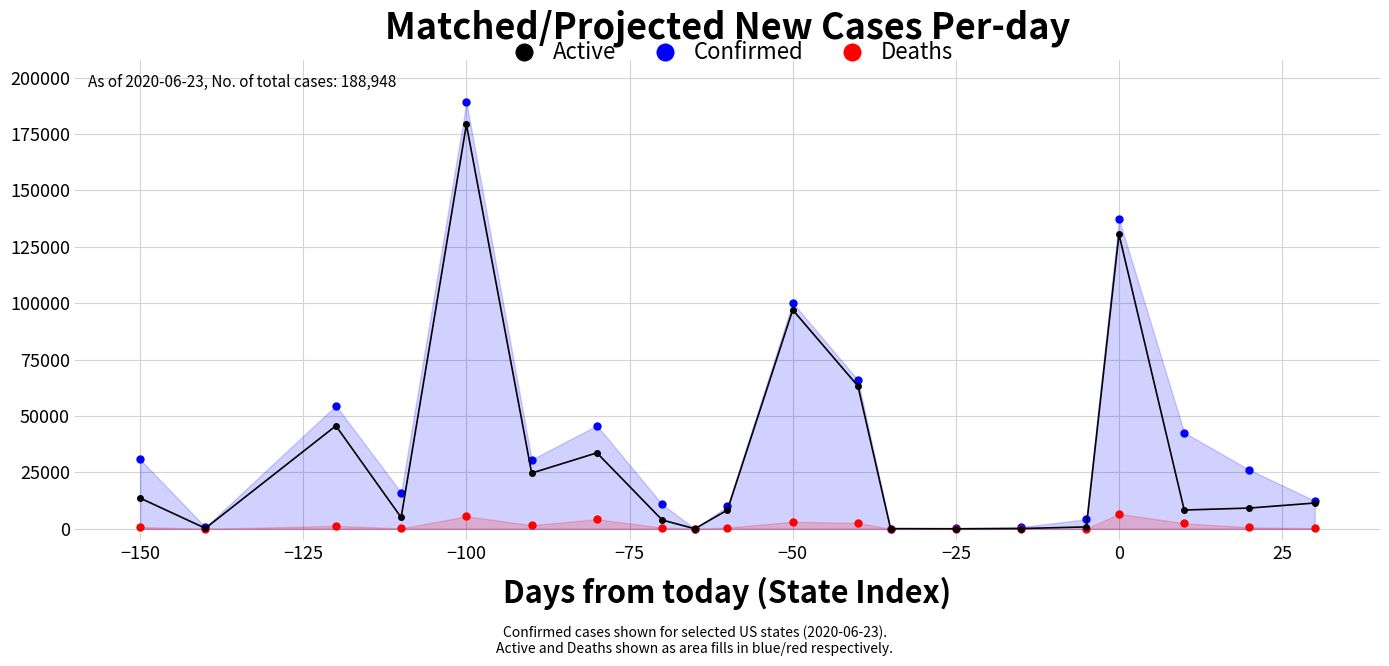

How many interior local peaks does the Active series have?

5